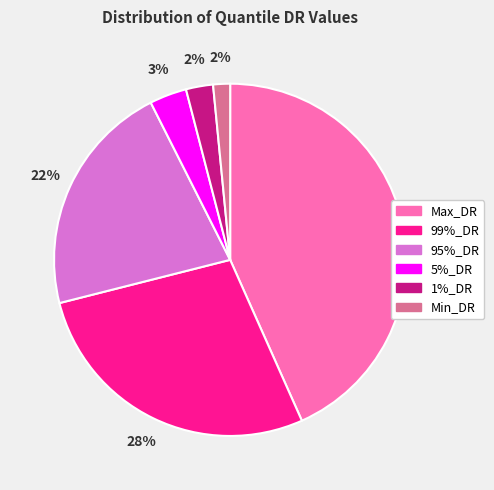

Is there any slice that represents more than half of the pie?

No